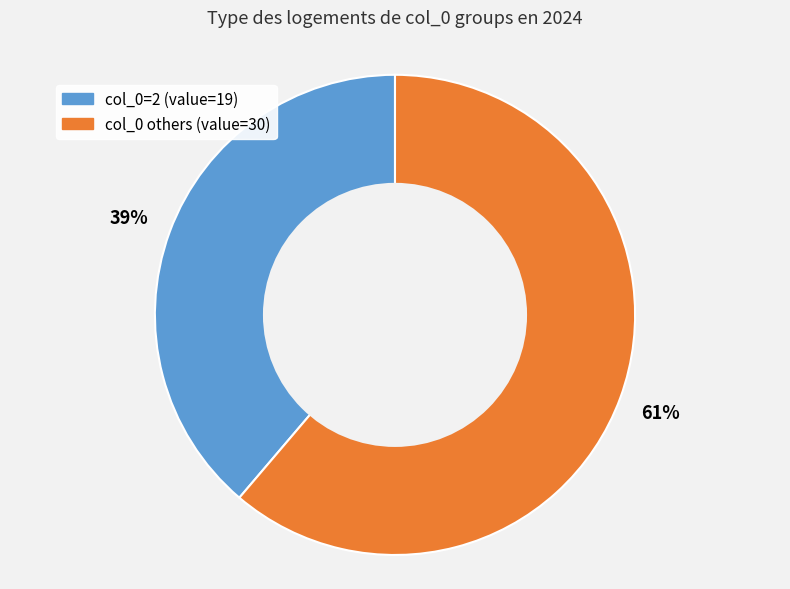

Is there any slice that represents more than half of the pie?

Yes